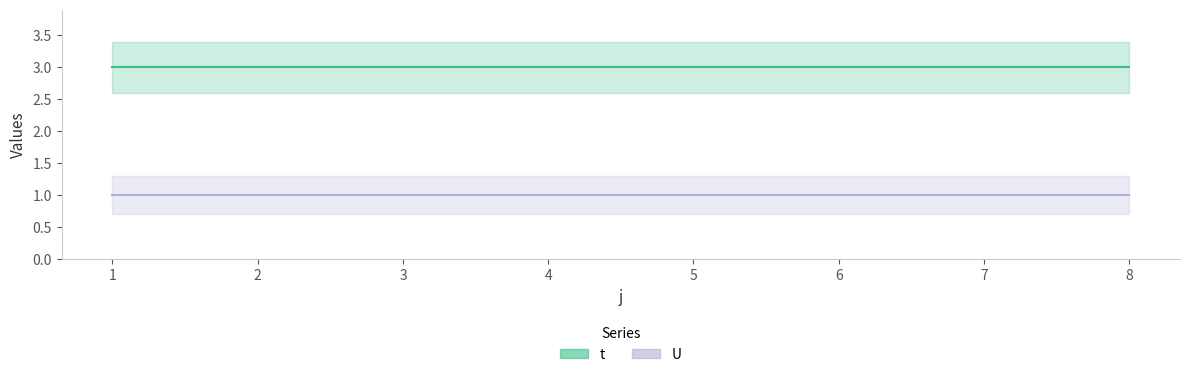

At how many categories does at least one series exceed 1?

8